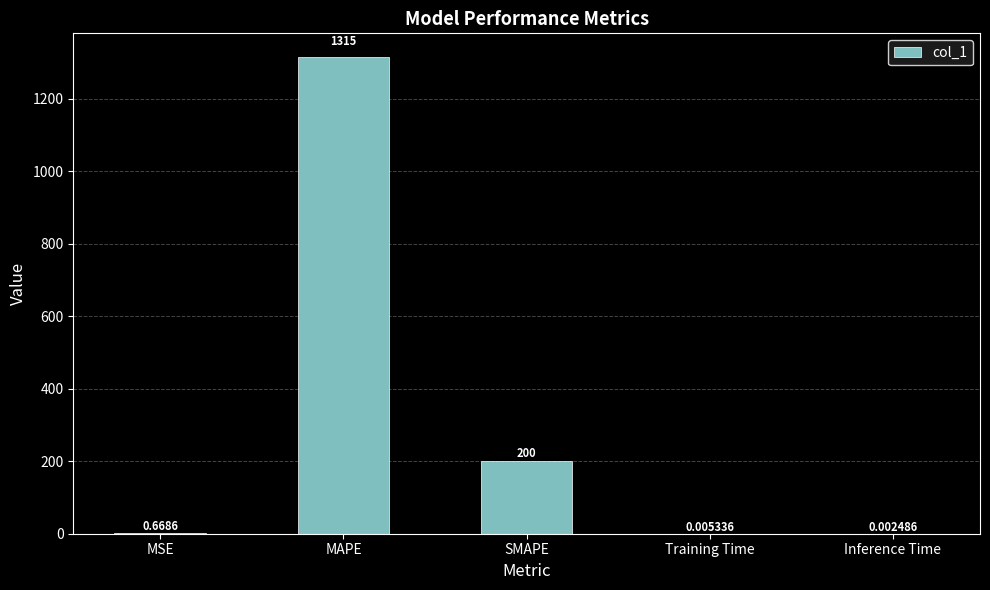

Which has a higher value, MSE or MAPE?

MAPE